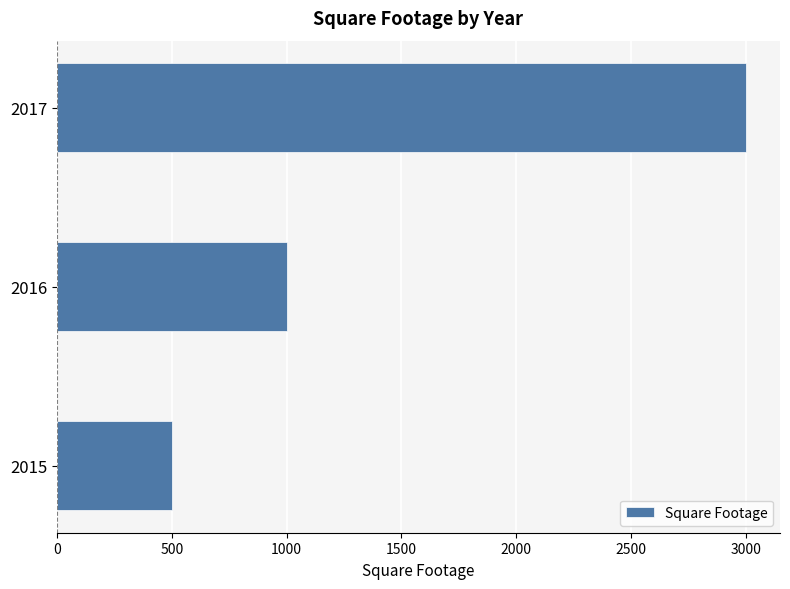

What is the approximate value at 2016, to the nearest 50?

1000